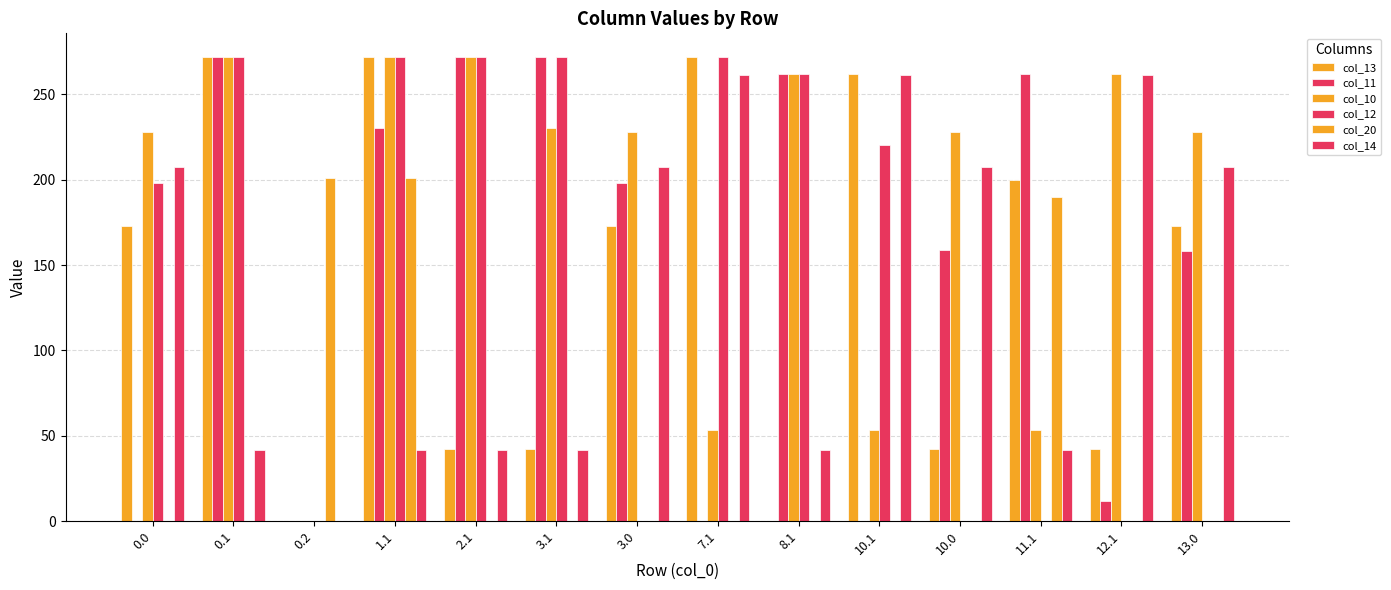

Reading left to right, what are all the values shown in this chart?

col_13: 0.0=172.9	0.1=272.0	0.2=0.0	1.1=272.0	2.1=42.5	3.1=42.5	3.0=172.9	7.1=272.0	8.1=0.0	10.1=262.0	10.0=42.5	11.1=199.7	12.1=42.5	13.0=172.9
col_11: 0.0=0.0	0.1=272.0	0.2=0.0	1.1=230.5	2.1=272.0	3.1=272.0	3.0=198.1	7.1=0.0	8.1=262.0	10.1=0.0	10.0=158.9	11.1=262.0	12.1=11.6	13.0=158.5
col_10: 0.0=227.8	0.1=272.0	0.2=0.0	1.1=272.0	2.1=272.0	3.1=230.5	3.0=227.8	7.1=53.7	8.1=262.0	10.1=53.7	10.0=227.8	11.1=53.7	12.1=262.0	13.0=227.8
col_12: 0.0=198.1	0.1=272.0	0.2=0.0	1.1=272.0	2.1=272.0	3.1=272.0	3.0=0.0	7.1=272.0	8.1=262.0	10.1=220.0	10.0=0.0	11.1=0.0	12.1=0.0	13.0=0.0
col_20: 0.0=0.0	0.1=0.0	0.2=200.8	1.1=200.8	2.1=0.0	3.1=0.0	3.0=0.0	7.1=0.0	8.1=0.0	10.1=0.0	10.0=0.0	11.1=189.8	12.1=0.0	13.0=0.0
col_14: 0.0=207.2	0.1=42.0	0.2=0.0	1.1=42.0	2.1=42.0	3.1=42.0	3.0=207.2	7.1=261.1	8.1=42.0	10.1=261.1	10.0=207.2	11.1=42.0	12.1=261.1	13.0=207.2